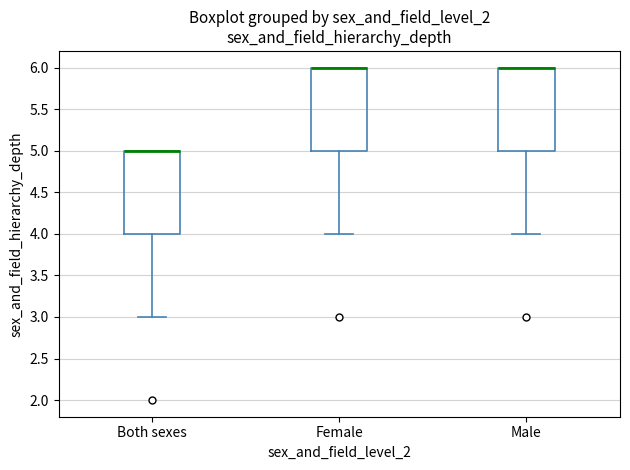

Reading left to right, transcribe this box plot: for each box, give where its median line is, the range the box spans, and where its two whiskers end, as read against the y-axis. The values are not printed on the chart, so give them approximately, as read against the axis.

Both sexes: median 5 (drawn on the box's upper edge), box 4 to 5, whiskers 3 to 5
Female: median 6 (drawn on the box's upper edge), box 5 to 6, whiskers 4 to 6
Male: median 6 (drawn on the box's upper edge), box 5 to 6, whiskers 4 to 6